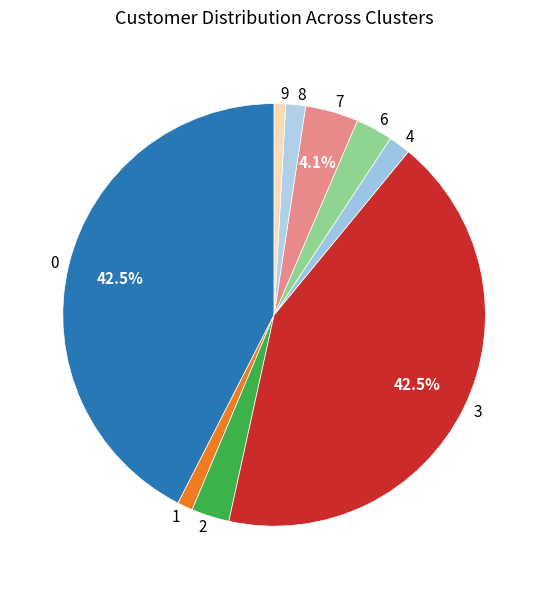

Does 9 account for over 50% of the chart?

No